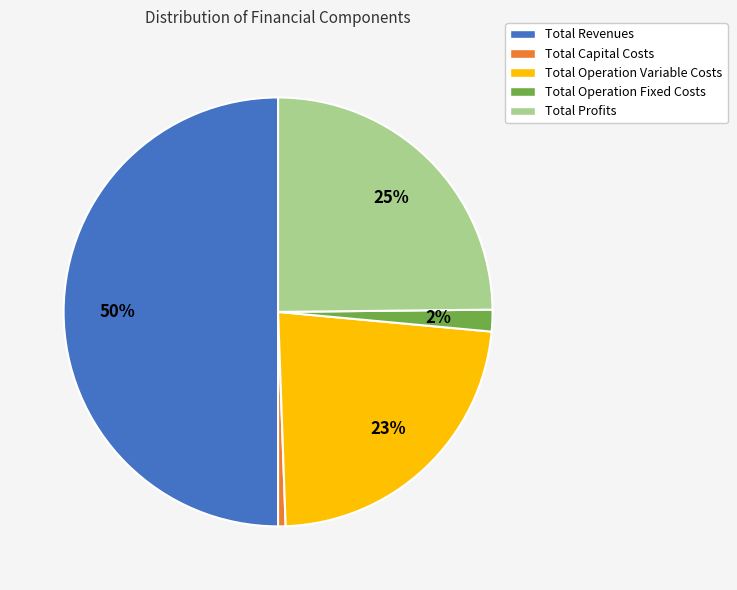

How many slices are in this pie chart?

5